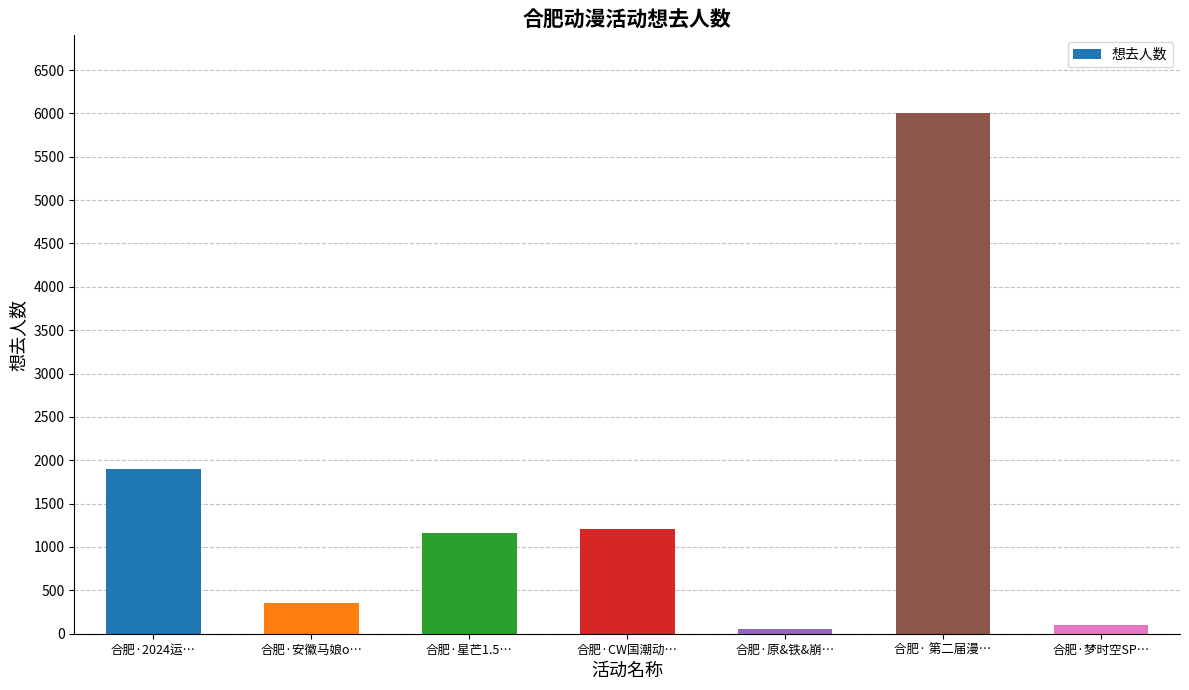

Reading left to right, what are all the values shown in this chart?

1897	359	1165	1212	50	6000	101